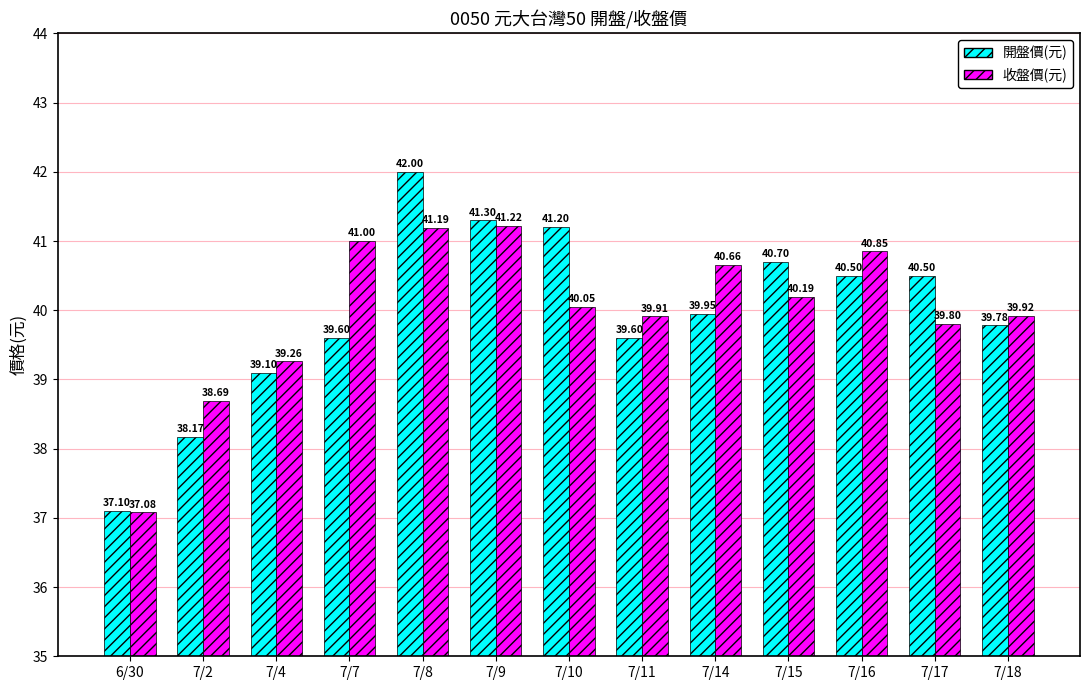

At which label does 開盤價(元) first exceed 39?

7/4